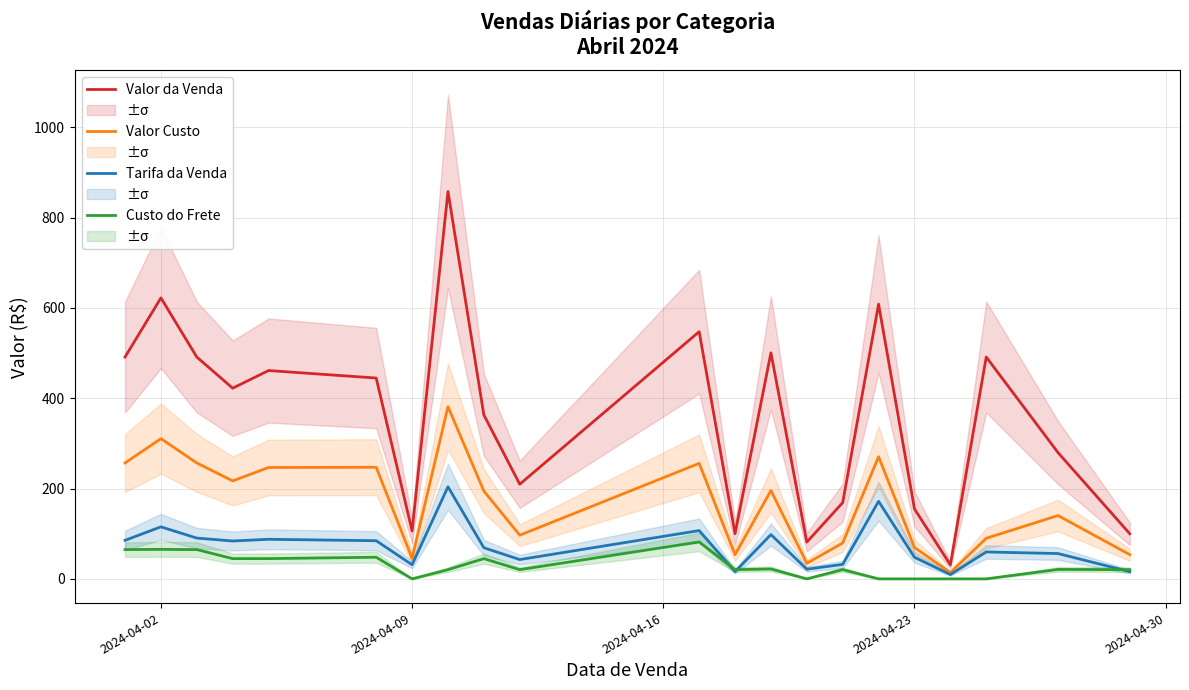

What is the average value of the Valor da Venda series?

358.8